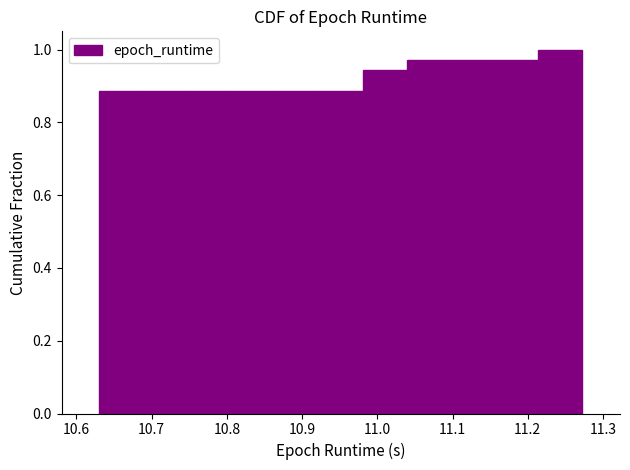

Reading left to right, list every bar in this chart as the range it spans on the x-axis followed by its height. Neither the bar edges nor the heights are printed on the chart, so give them approximately, as read against the axes.

10.63 to 10.69: 0.88
10.69 to 10.75: 0.88
10.75 to 10.81: 0.88
10.81 to 10.86: 0.88
10.86 to 10.92: 0.88
10.92 to 10.98: 0.88
10.98 to 11.04: 0.94
11.04 to 11.10: 0.98
11.10 to 11.16: 0.98
11.16 to 11.21: 0.98
11.21 to 11.27: 1.00